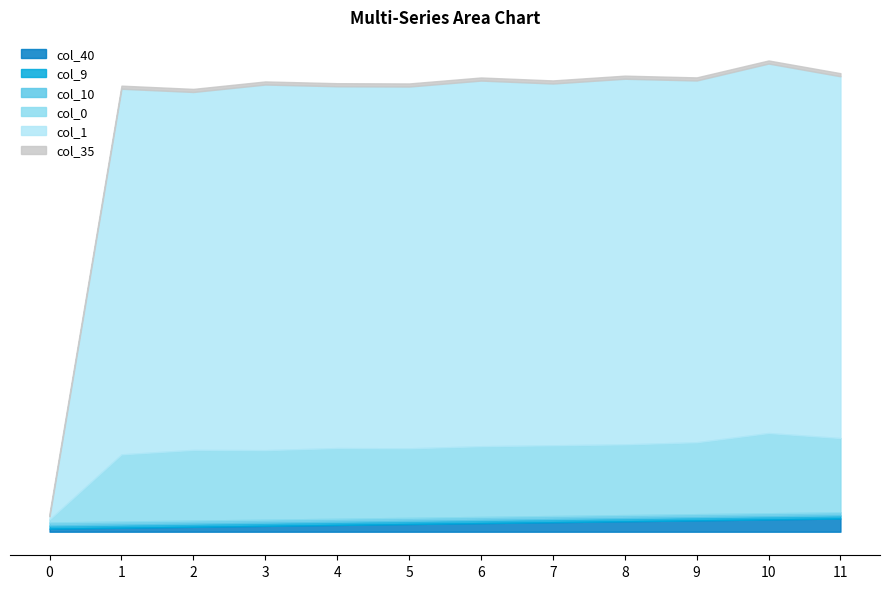

How many lines are shown in the chart?

6